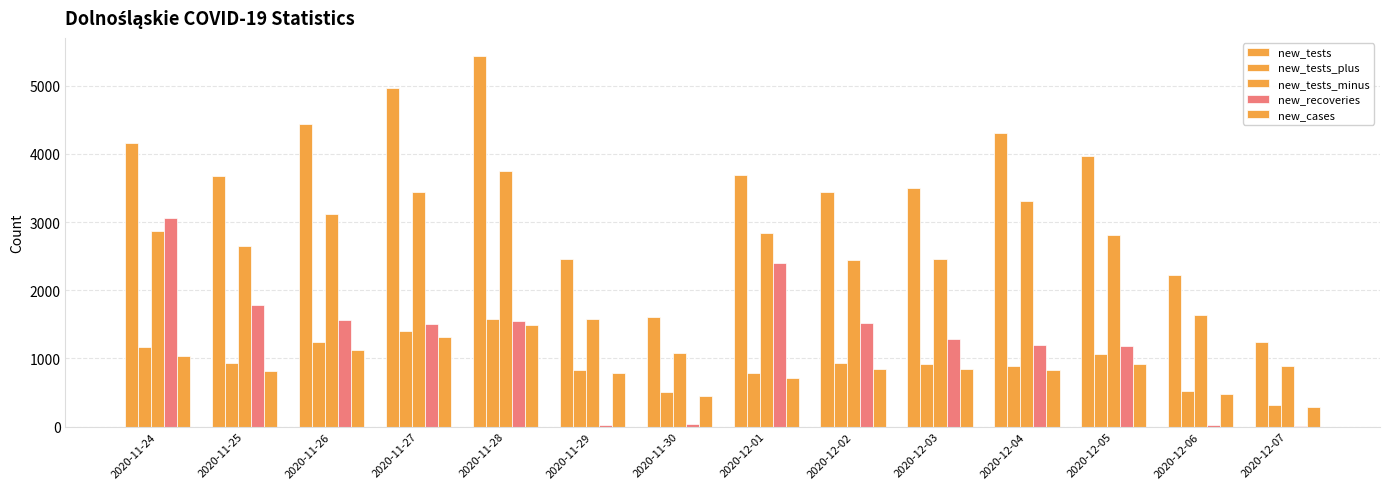

What is the minimum value shown in the chart?

11